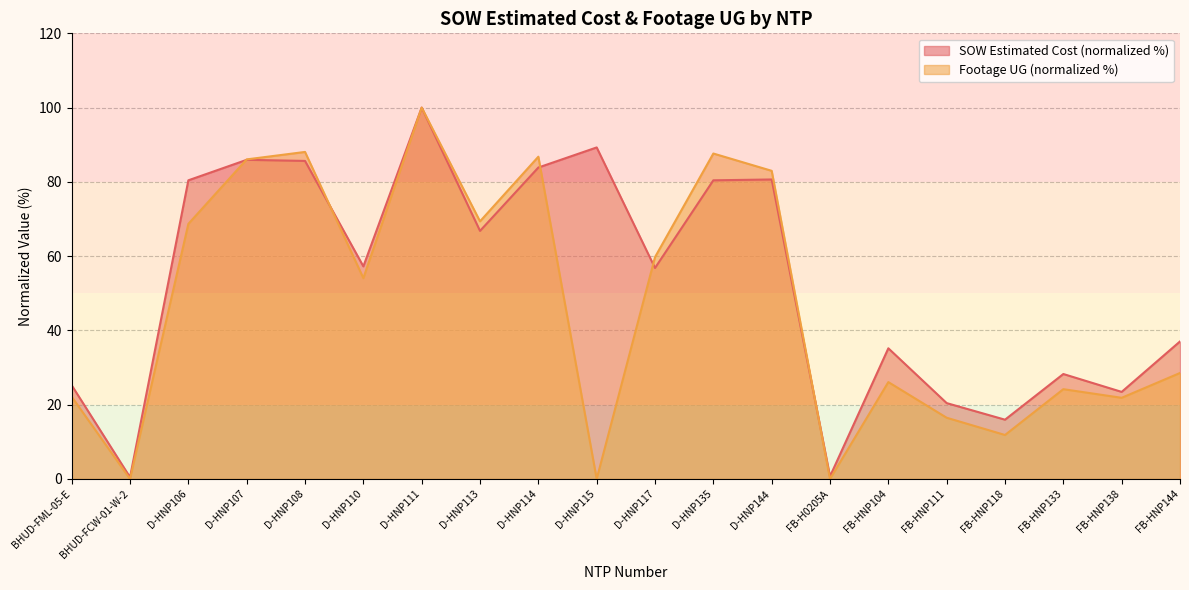

Reading left to right, list all the values displayed in this chart.

SOW Estimated Cost: 25.2	0.5	80.4	85.9	85.6	57.2	100.0	66.8	83.9	89.3	56.8	80.4	80.6	0.7	35.2	20.4	16.0	28.3	23.4	37.0
Footage UG: 22.1	0.0	68.7	86.1	88.1	54.1	100.0	69.4	86.8	0.0	59.7	87.6	83.0	0.0	26.1	16.5	11.8	24.2	21.9	28.5